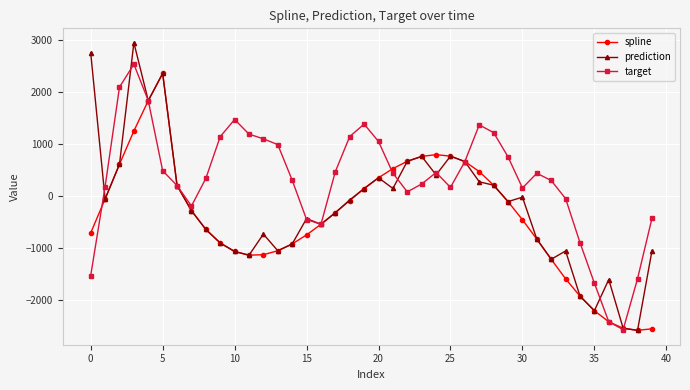

True or false: target and spline cross at least once.

True